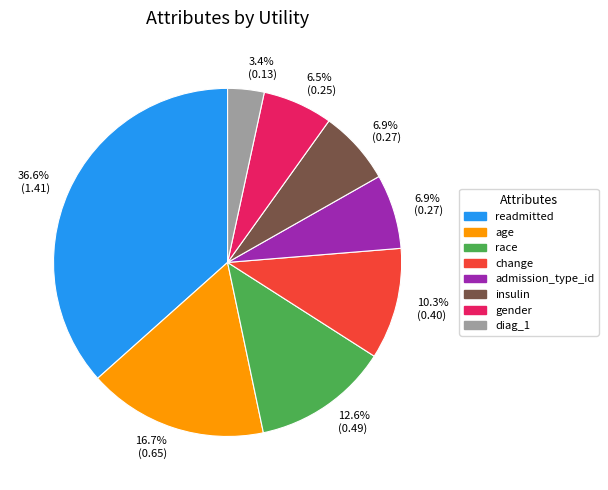

How many segments does this pie chart have?

8